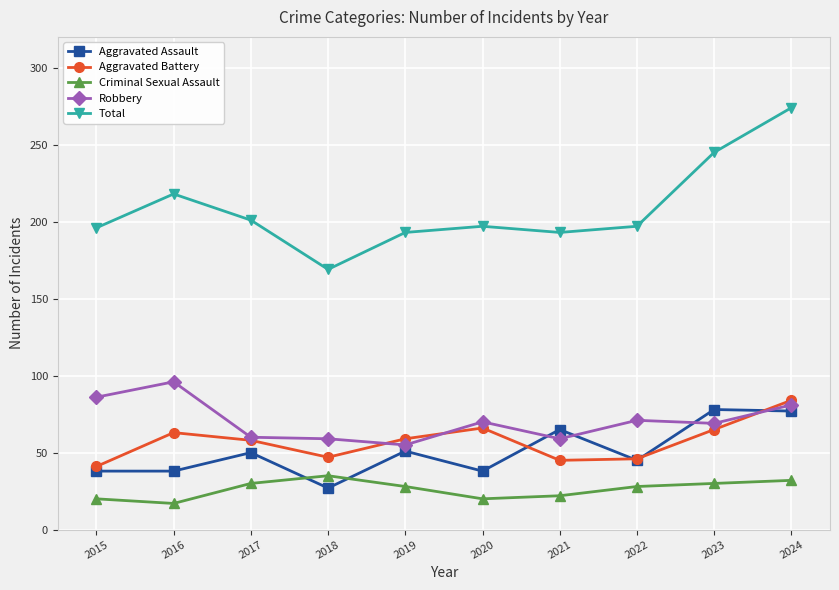

The Robbery series shows 97 at 2020. True or false?

False